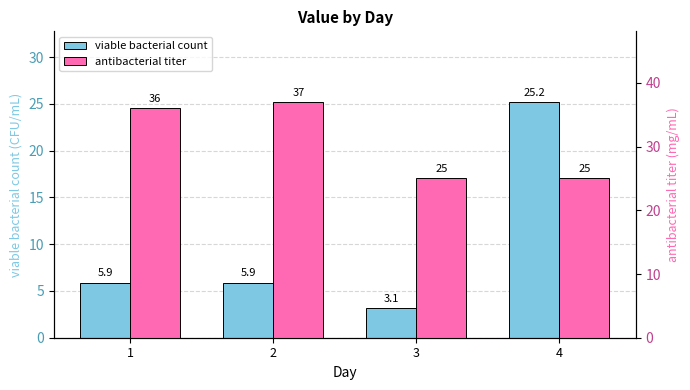

How many bars are there in each group?

2